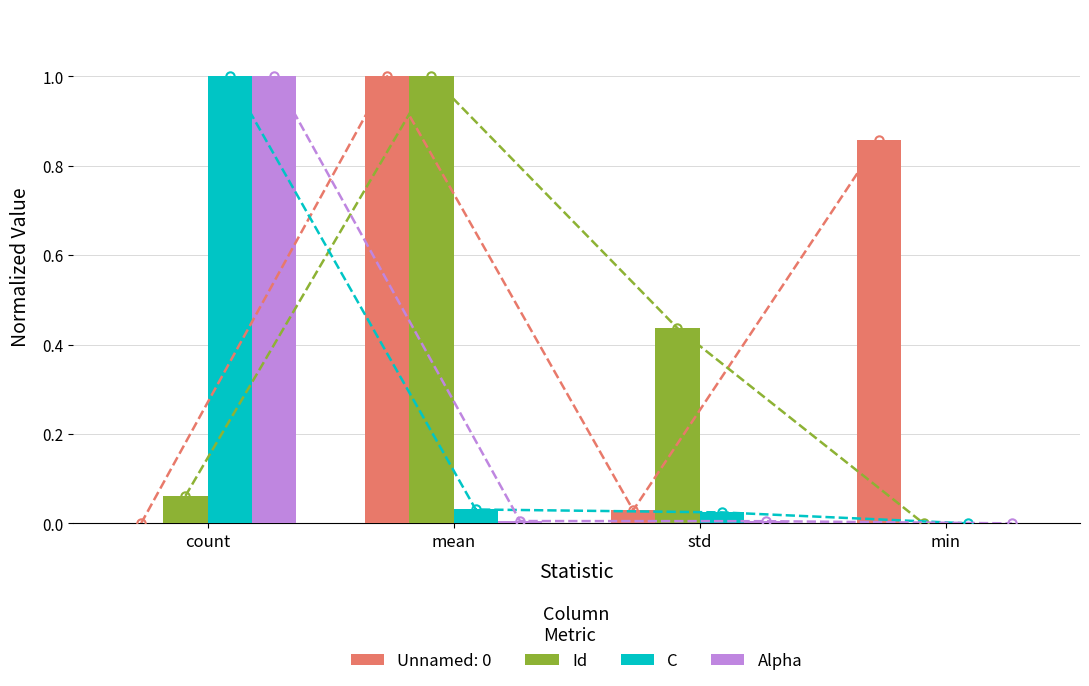

Does the chart contain any negative values?

No